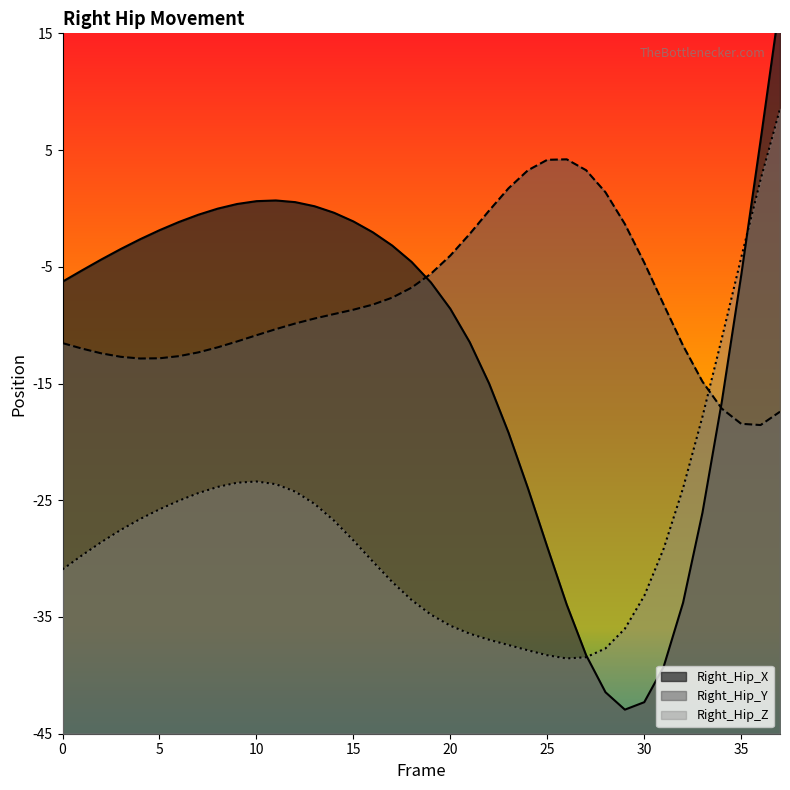

Count the number of categories in the chart.

38